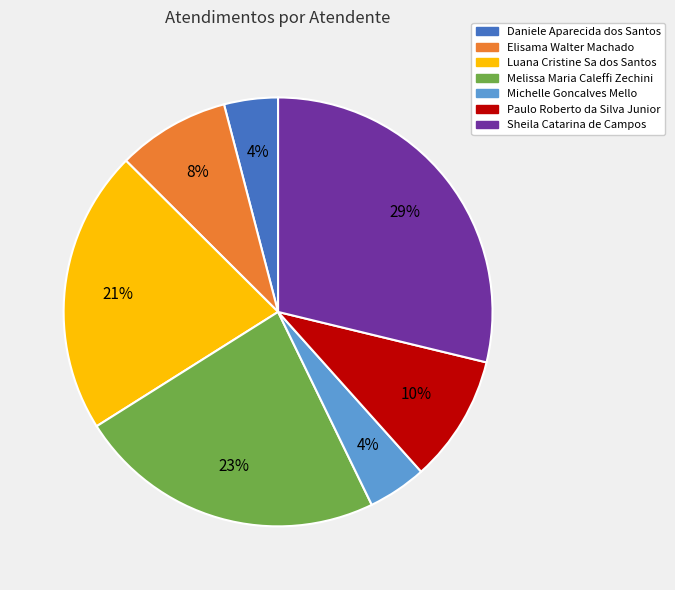

To the nearest percent, what portion does Sheila Catarina de Campos represent?

29%